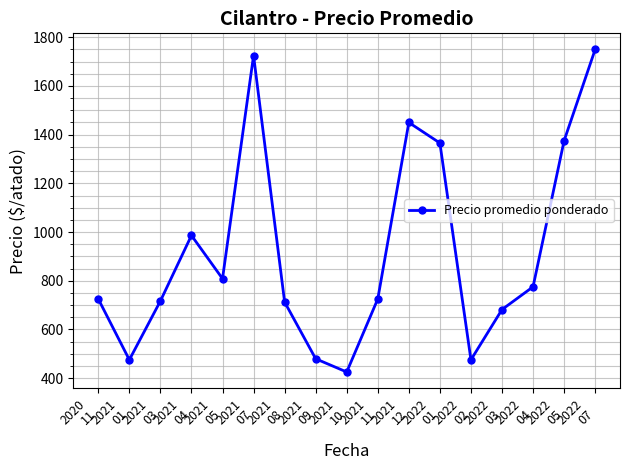

The chart shows a value of 2731.9 at 2021
07. True or false?

False